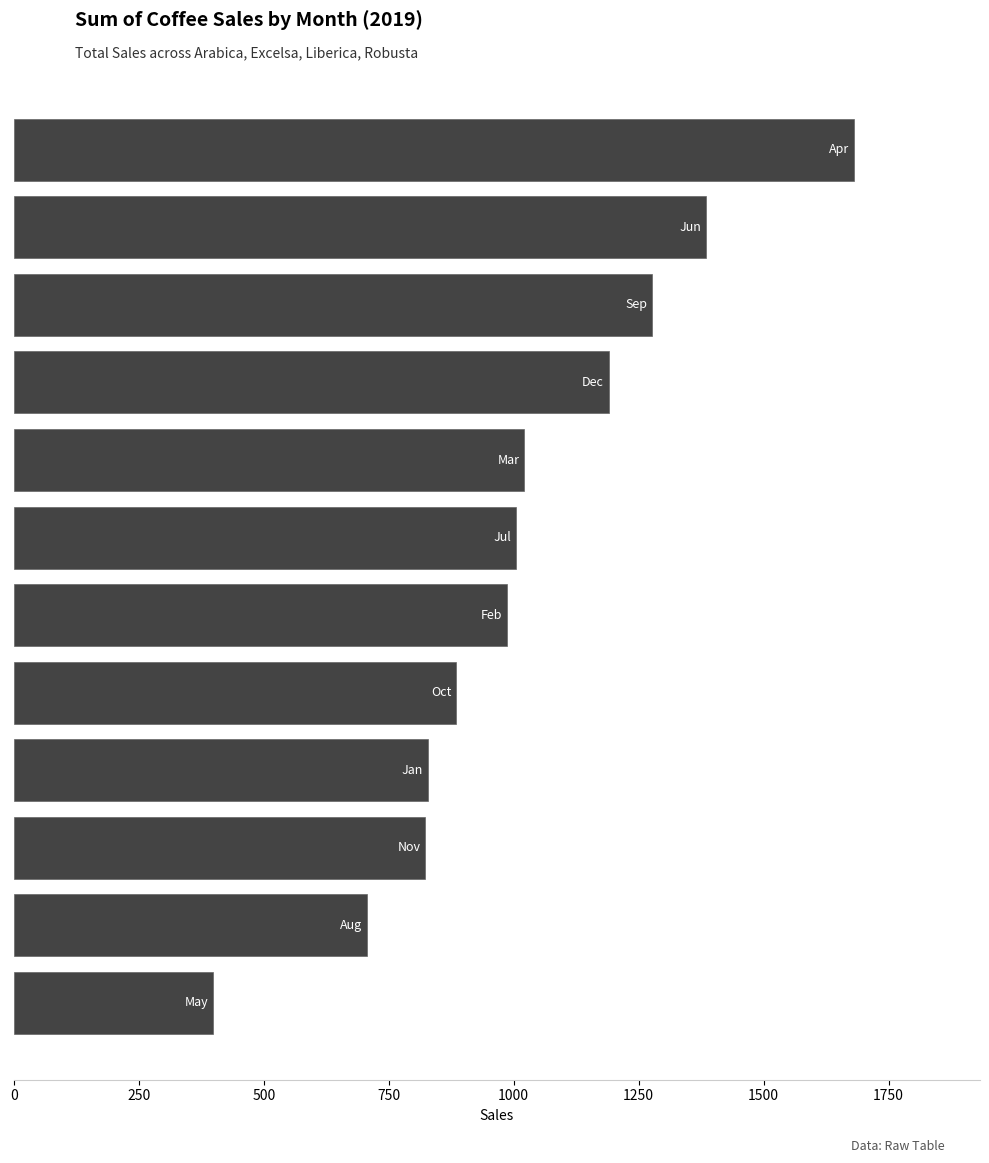

What is the minimum value shown in the chart?

398.6